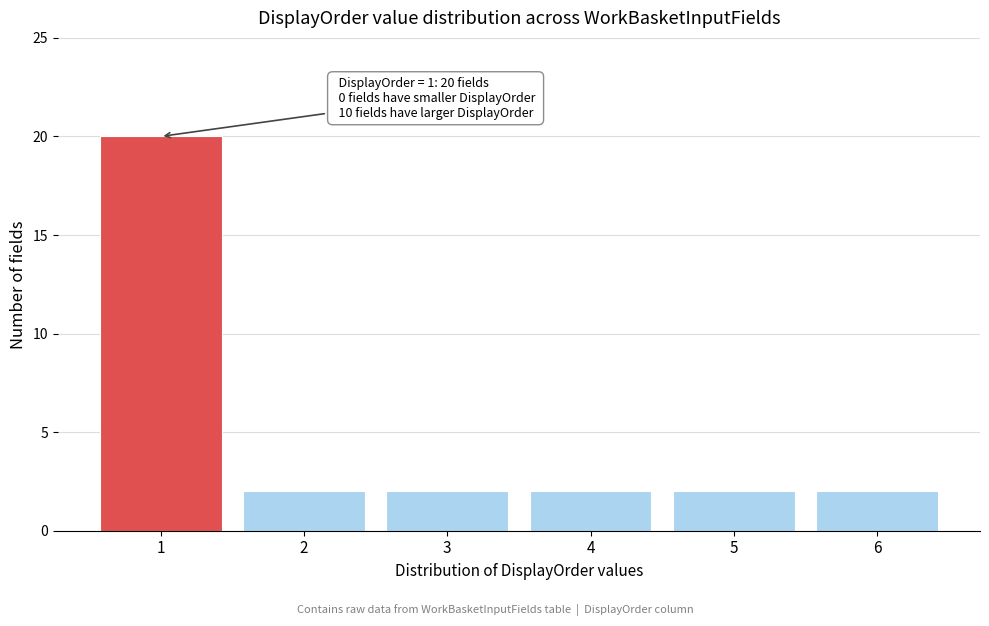

Reading right to left, transcribe all the data shown in this chart.

2	2	2	2	2	20